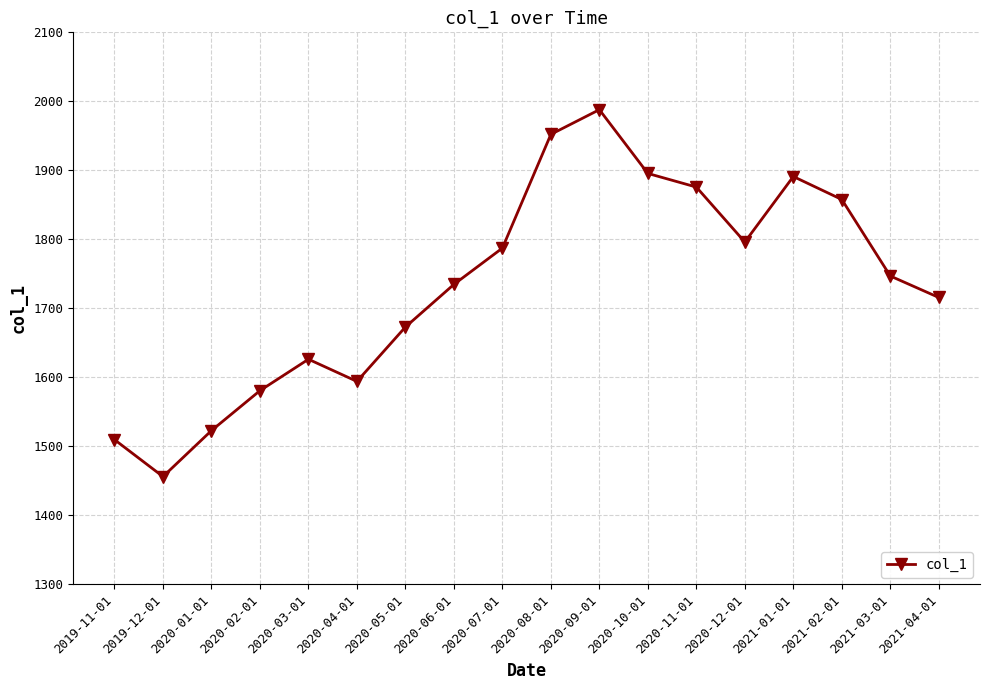

How many points are lower than both their immediate neighbors (excluding endpoints)?

3